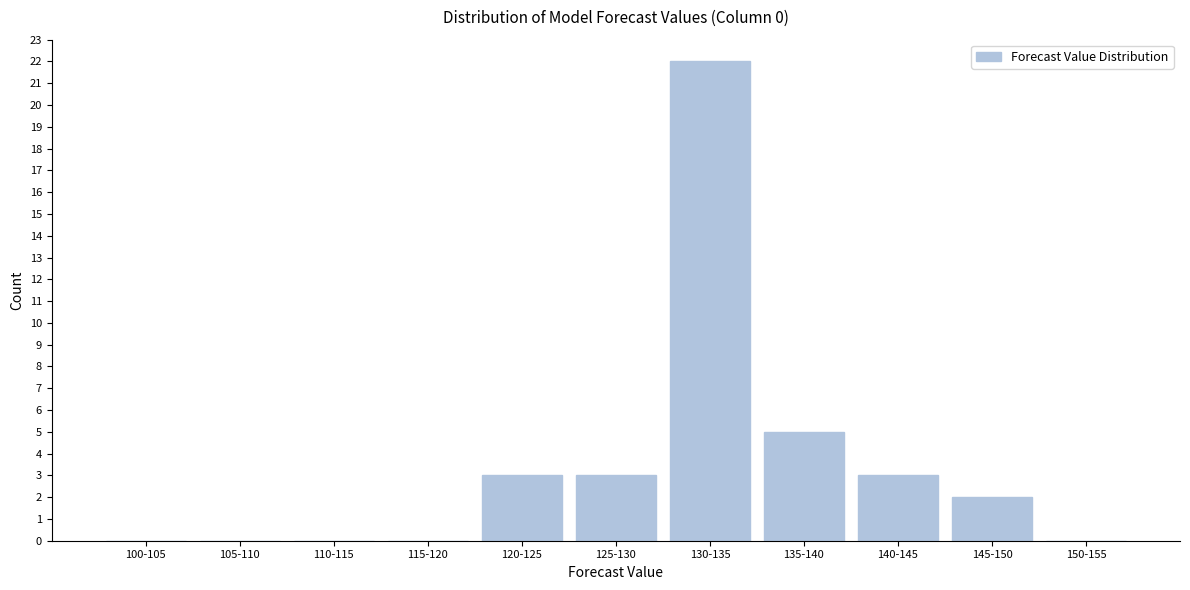

Reading right to left, what are all the values shown in this chart?

150-155=0	145-150=2	140-145=3	135-140=5	130-135=22	125-130=3	120-125=3	115-120=0	110-115=0	105-110=0	100-105=0